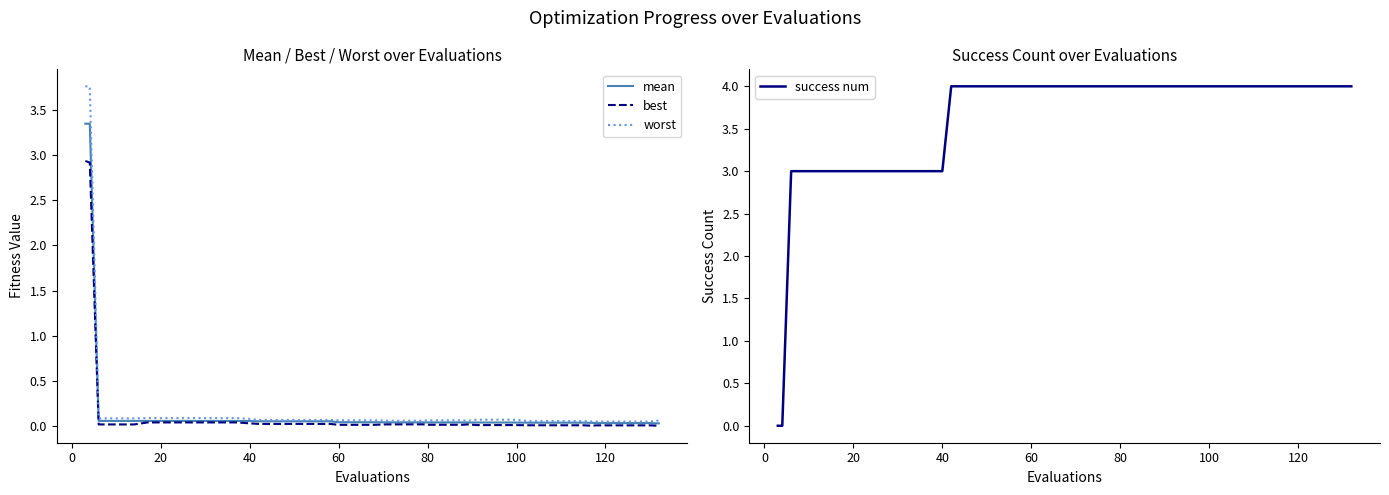

True or false: mean and success num intersect in this chart.

True